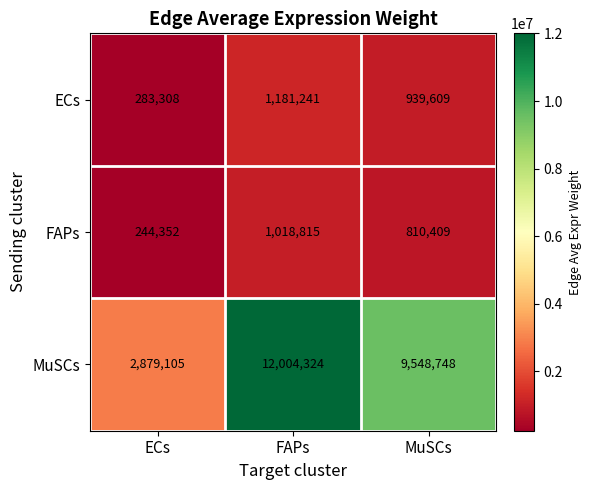

The value of FAPs at ECs is 244352. True or false?

True